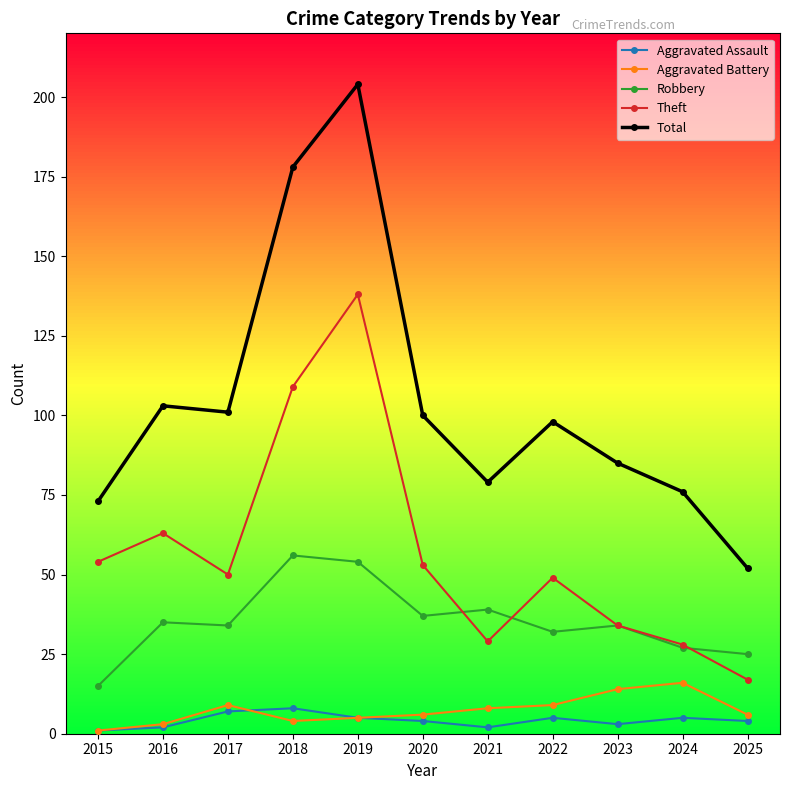

True or false: Total and Aggravated Battery cross at least once.

False